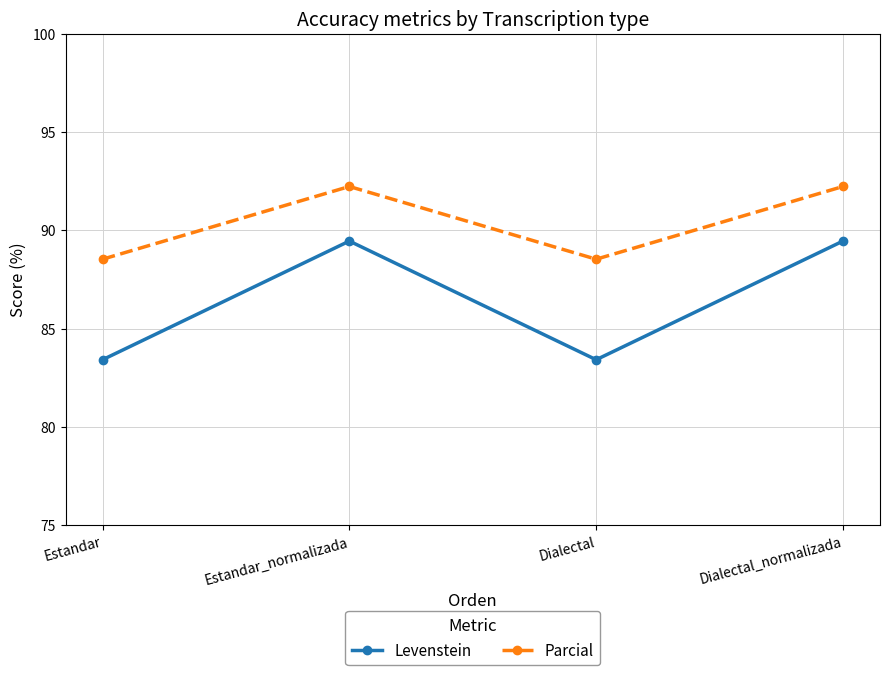

What is the spread (max minus min) of values at Estandar?

5.1